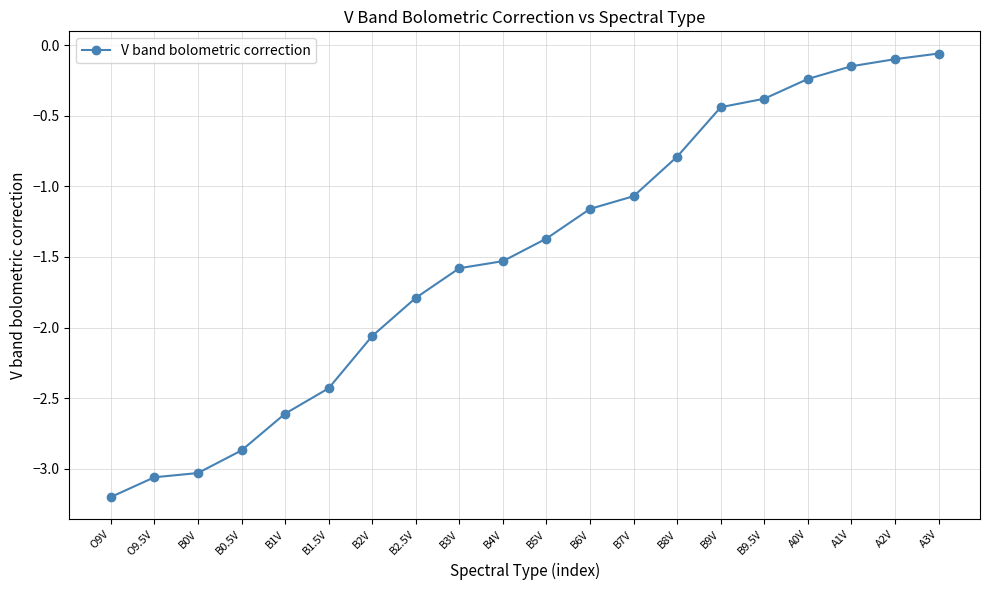

The value at B5V is -1.8. True or false?

False